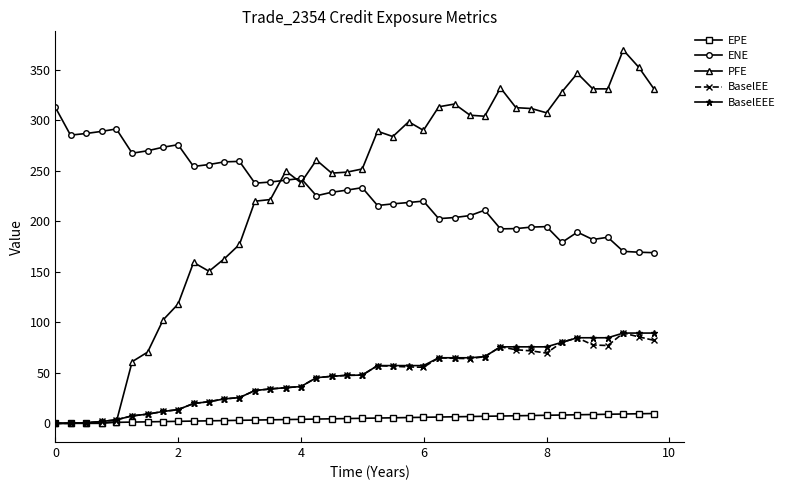

Which series has the widest spread of values?

PFE